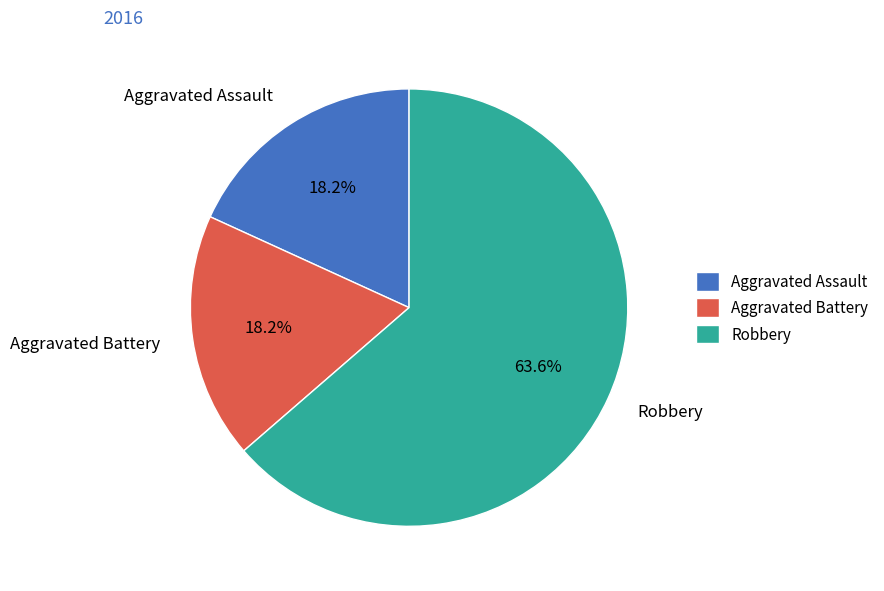

To the nearest percent, what percentage of the pie is Aggravated Battery?

18%